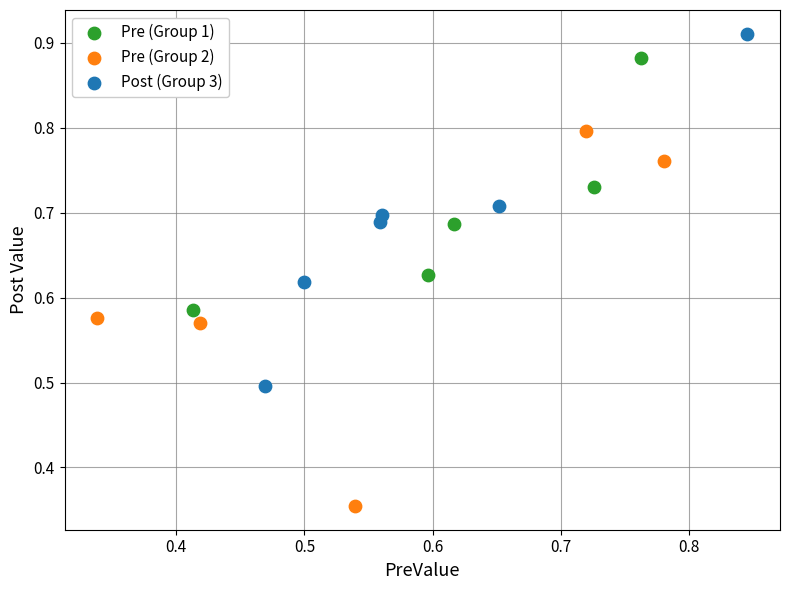

Which series contains the highest Y value?

Post (Group 3)